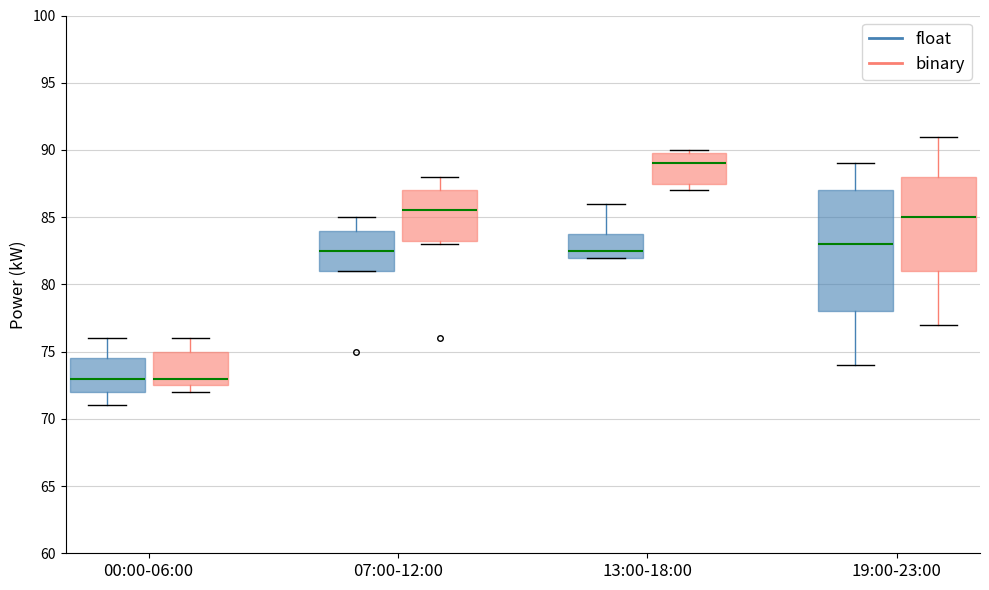

Where does the upper whisker of the box for 00:00-06:00 (binary) end on the y-axis? The values are not printed on the chart, so give them approximately, as read against the axis.

76.0